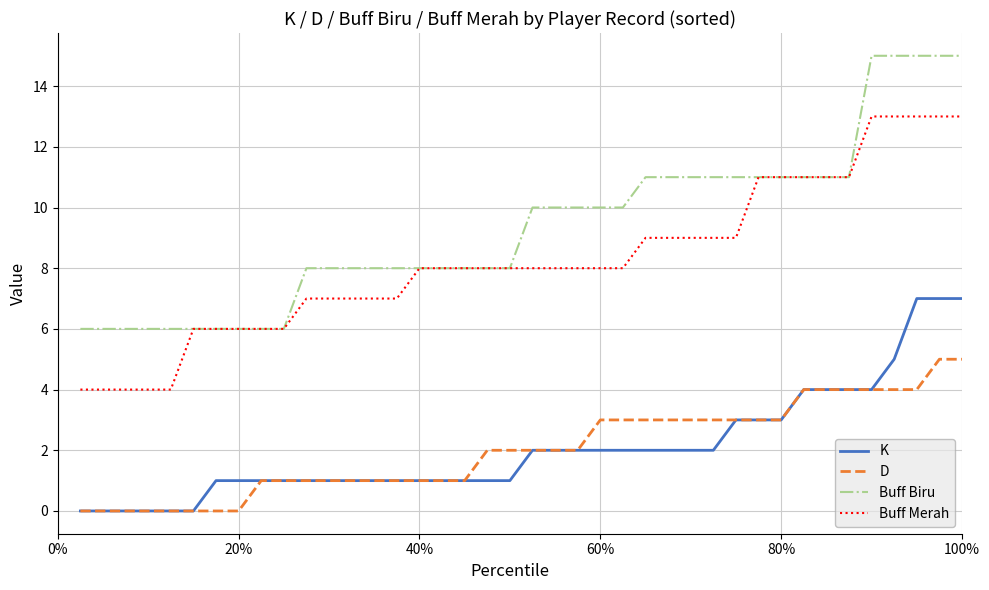

True or false: K and Buff Merah cross at least once.

False